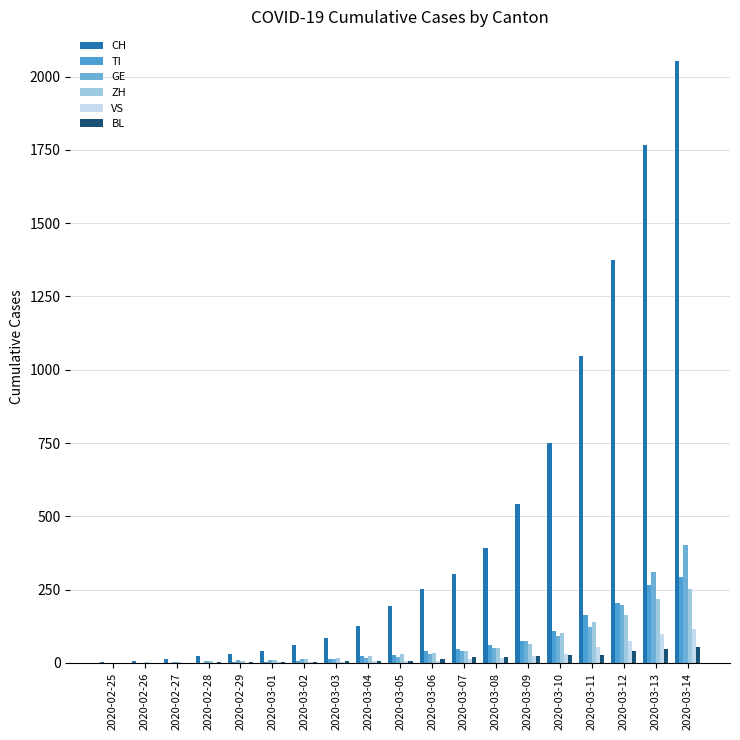

Are the bars grouped side by side (vs. stacked)?

Yes